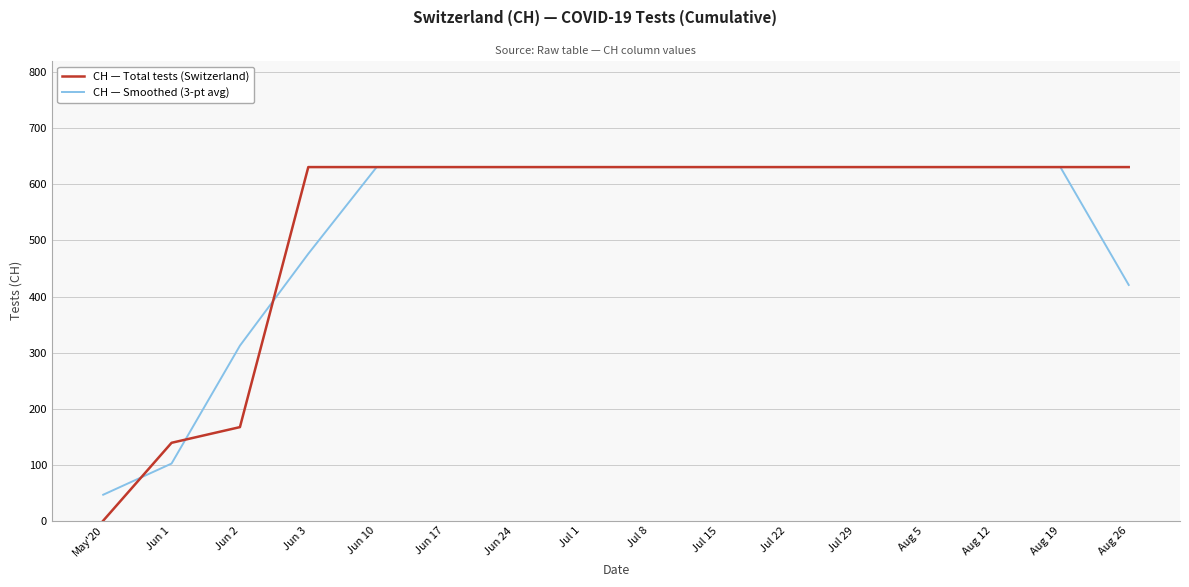

What is the difference between the maximum and minimum values in the CH — Total tests (Switzerland) series?

631.0